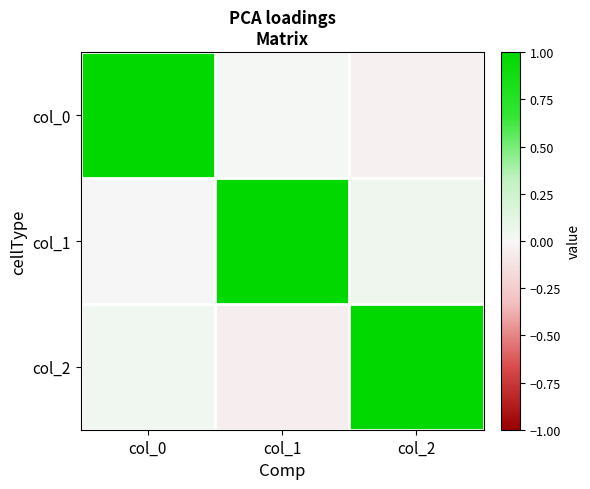

Rank the series by their average value, from lowest to highest.

col_0, col_2, col_1